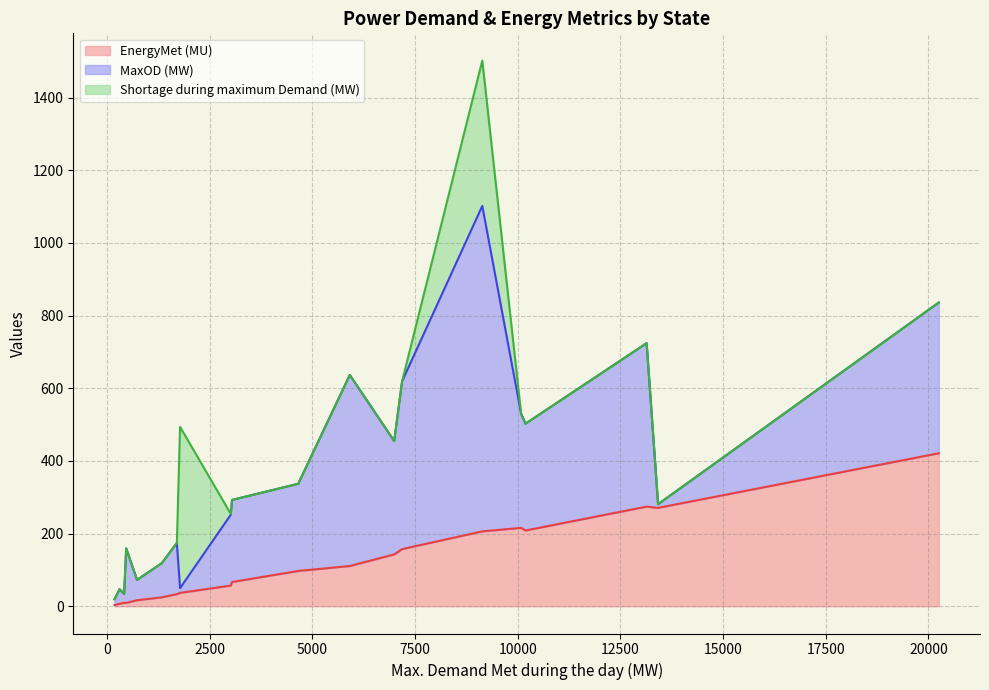

What is the highest value of the EnergyMet (MU) series?

421.1